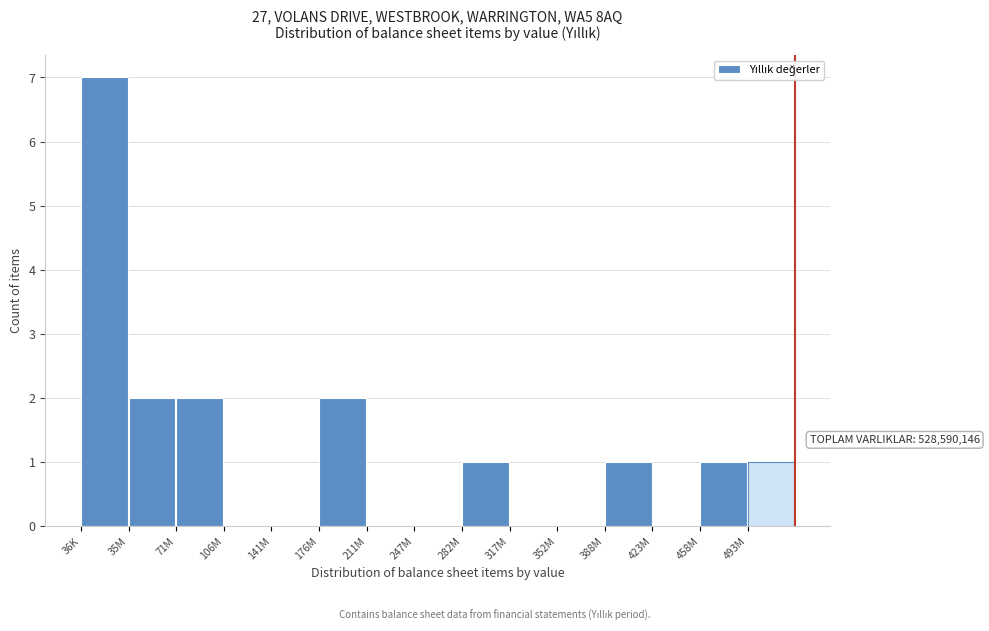

Reading left to right, transcribe all the data shown in this chart.

36K=7	35M=2	71M=2	106M=0	141M=0	176M=2	211M=0	247M=0	282M=1	317M=0	352M=0	388M=1	423M=0	458M=1	493M=1